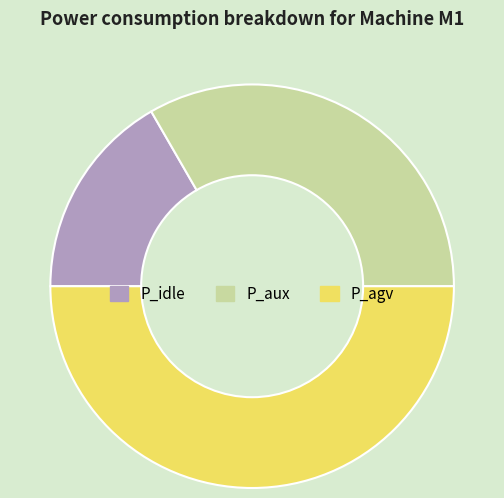

What is the smallest slice in the pie chart?

P_idle